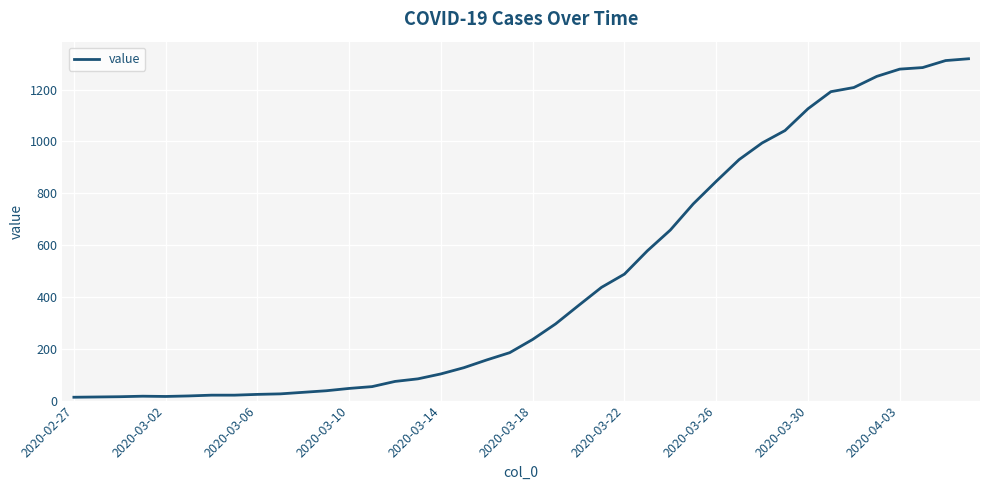

What is the greatest value displayed?

1319